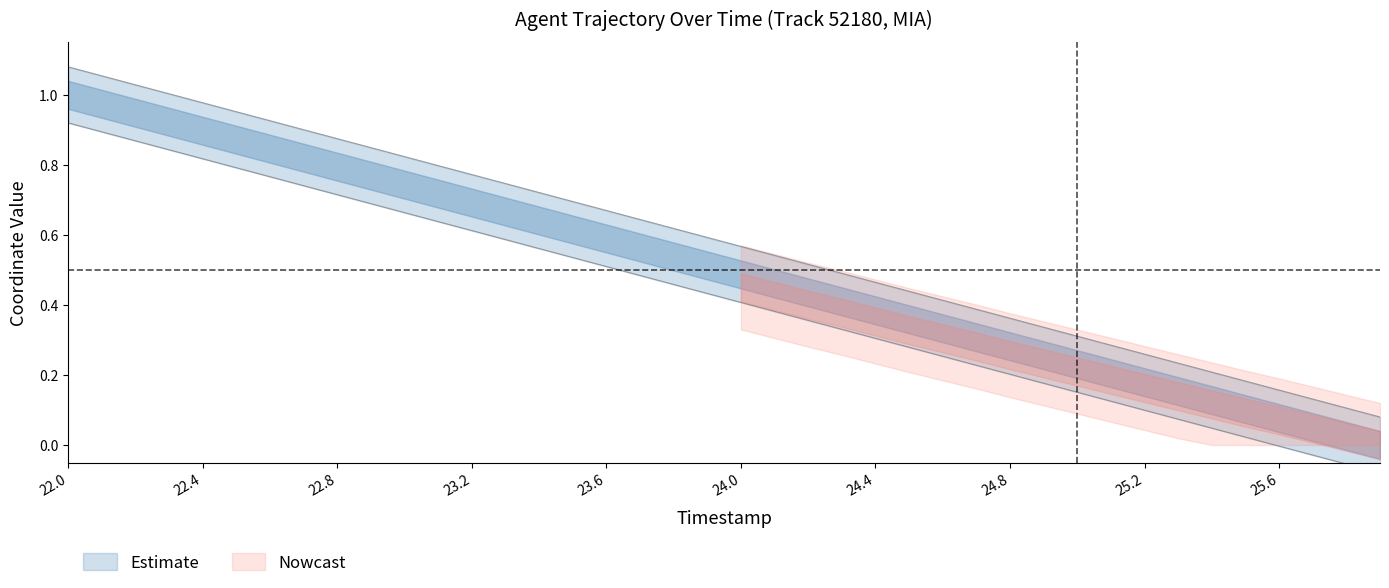

True or false: X and Y cross at least once.

False